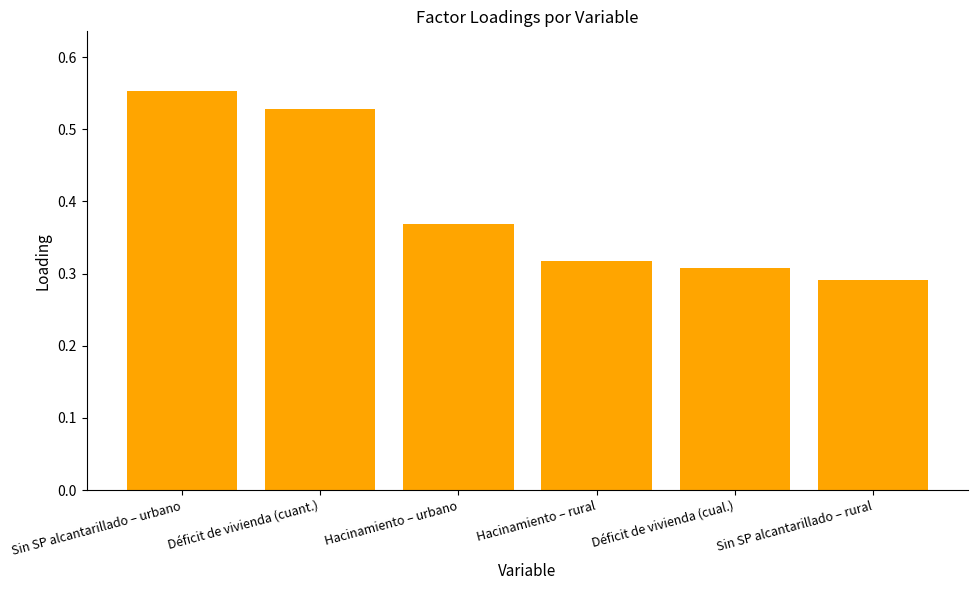

What is the sum of all values?

2.4